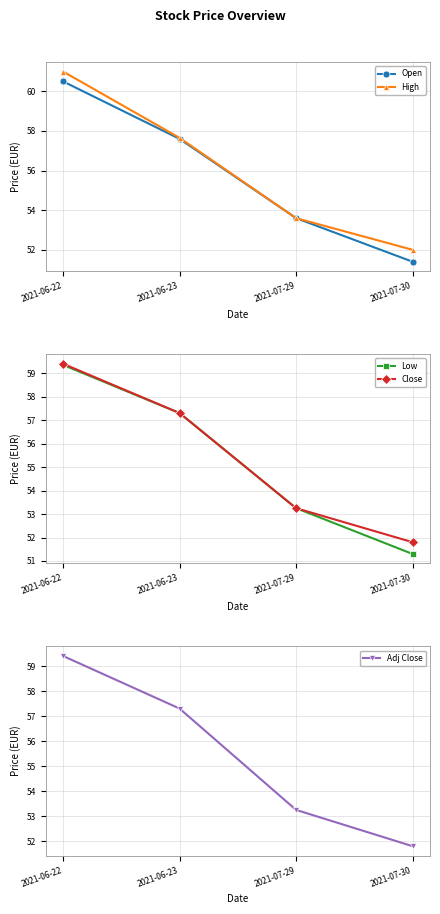

What is the value of the Close point at the 4th from the left?

51.8